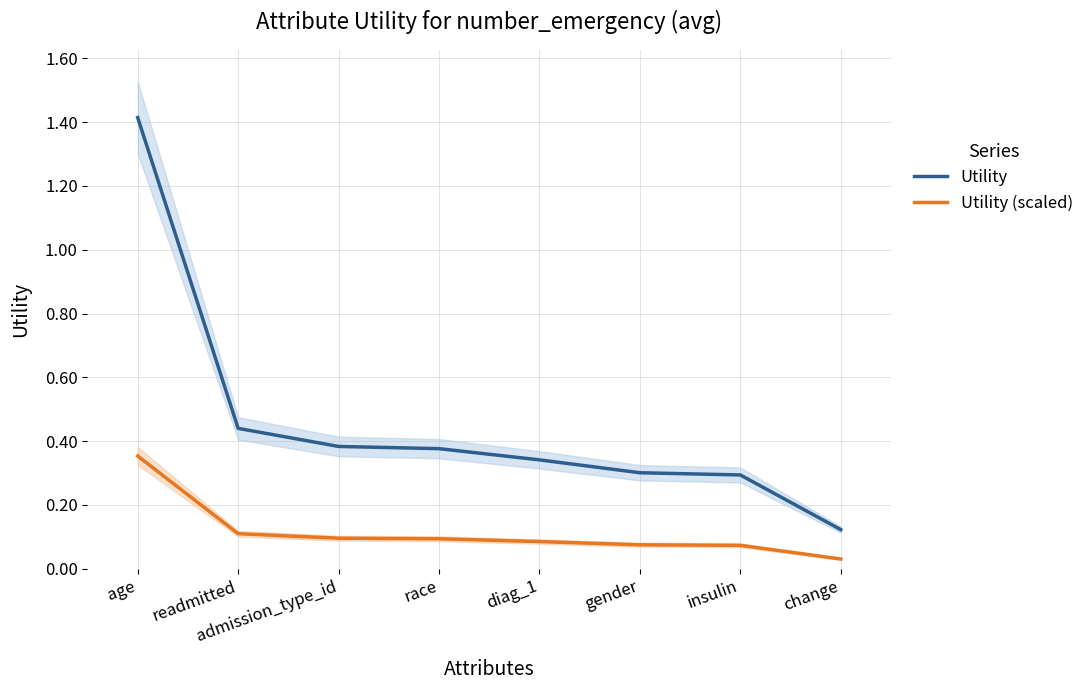

At which label does Utility reach its minimum?

change